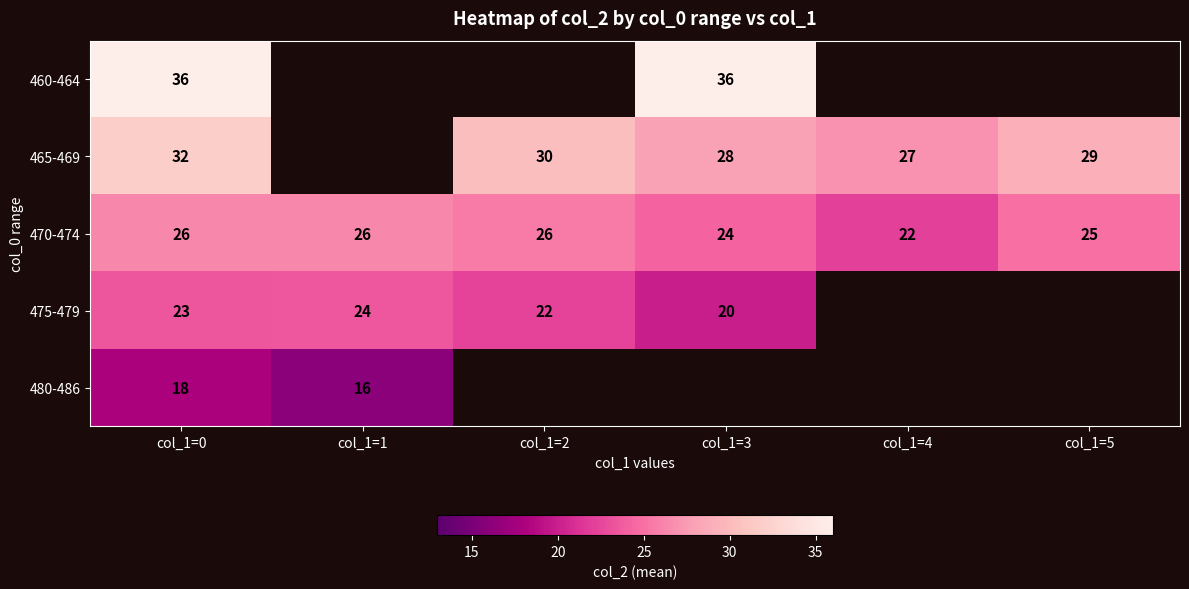

Between col_1=4 and col_1=1, which is larger?

col_1=1